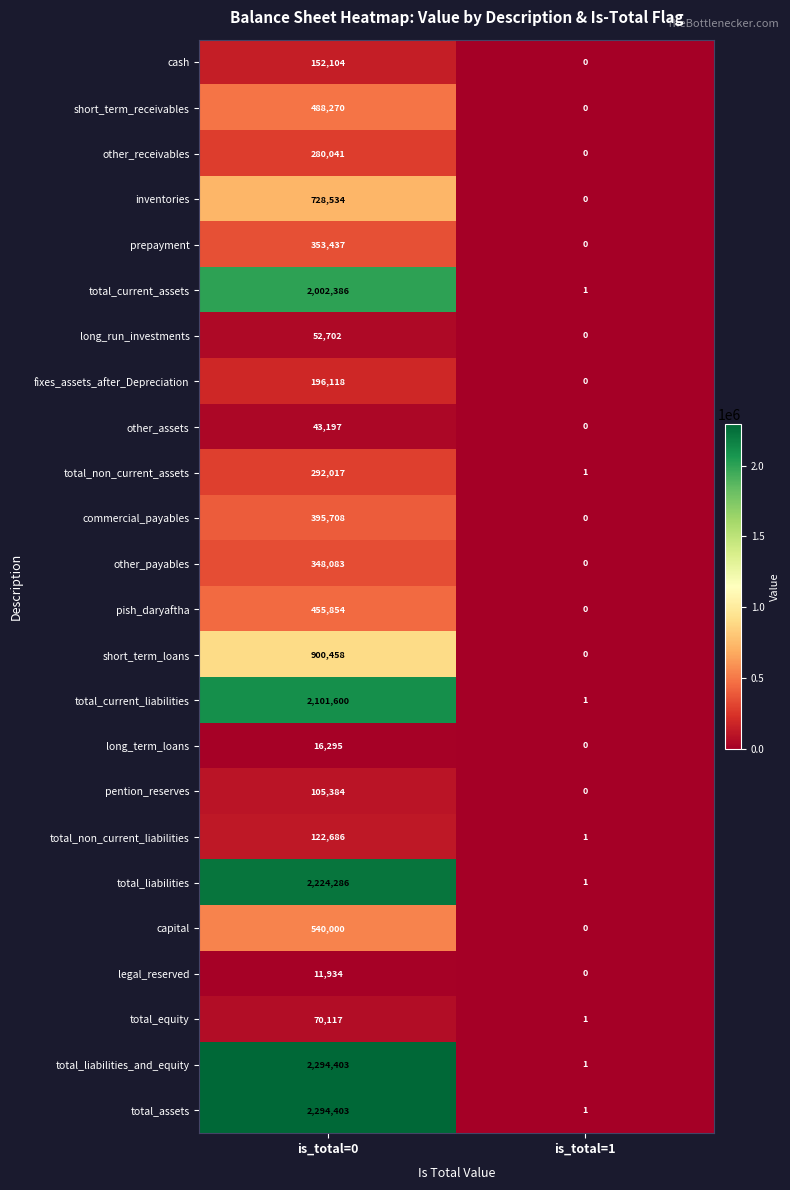

Where is other_receivables nearest to the value 140020?

is_total=1